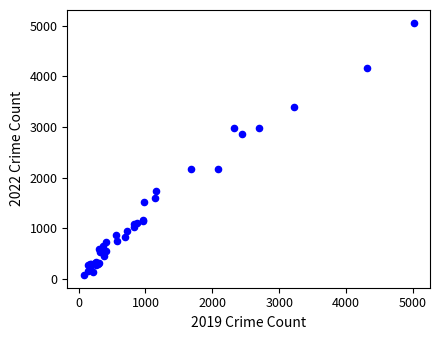

What Y value in the scatter plot is closest to 2567?

2862